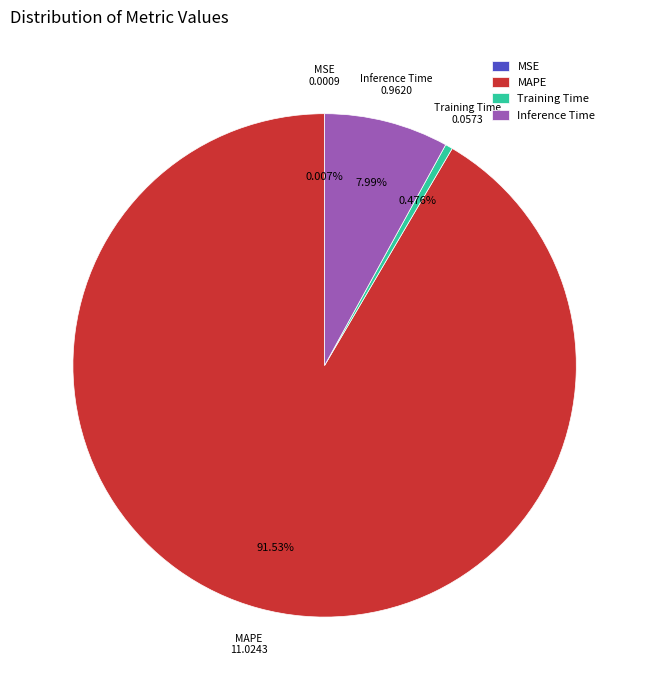

What portion of the pie excludes Training Time?

99.5%